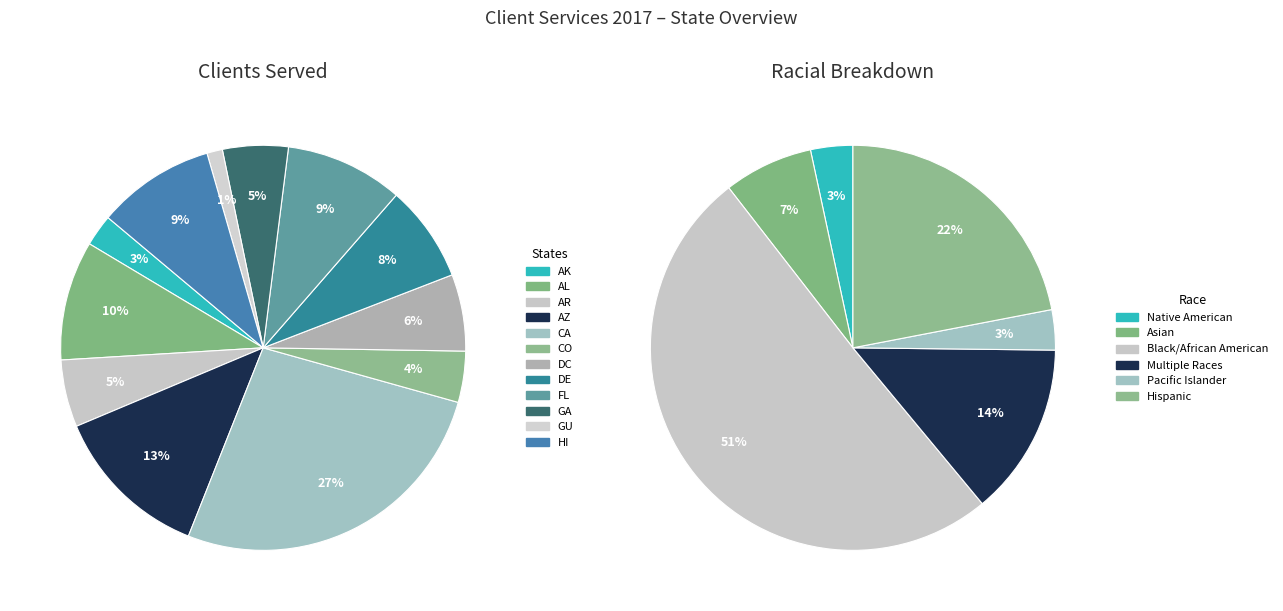

To the nearest percent, what portion does AZ represent?

13%